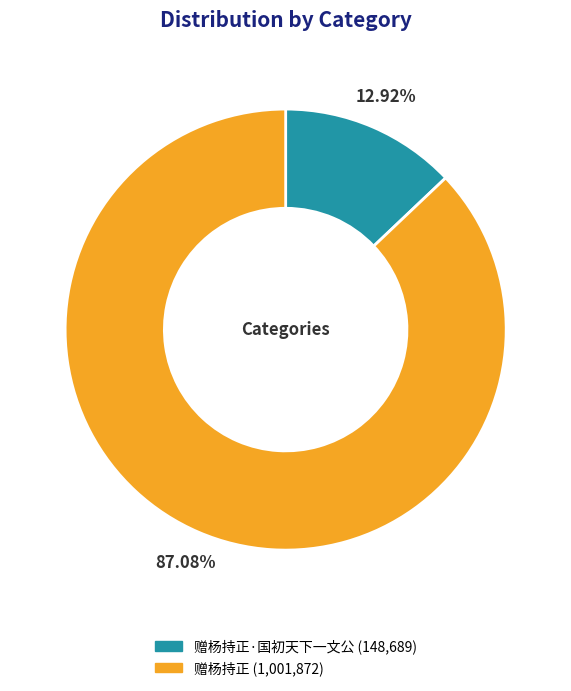

Is there a majority slice in this chart?

Yes